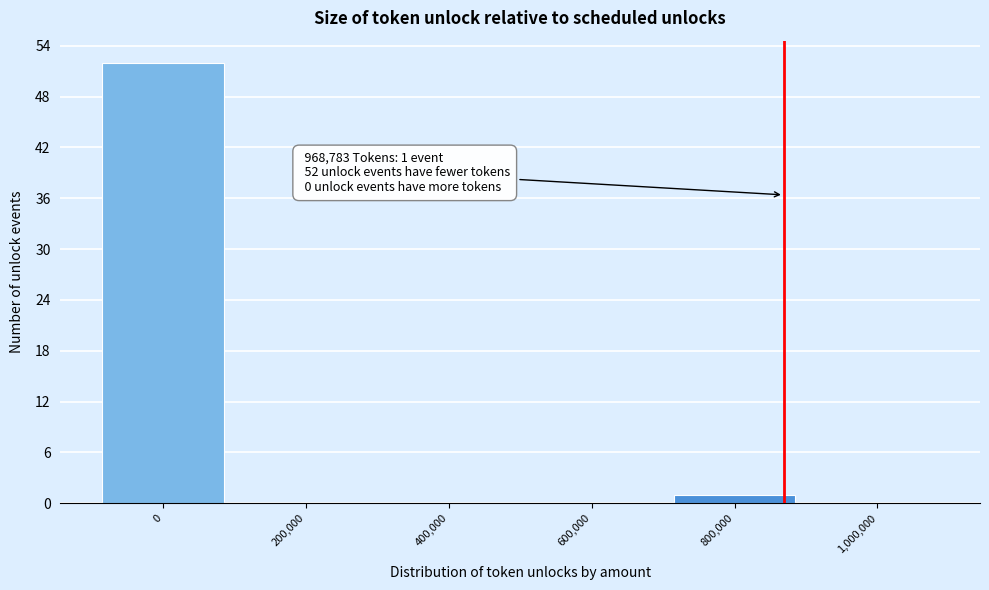

Reading left to right, what are all the values shown in this chart?

0=52	200,000=0	400,000=0	600,000=0	800,000=1	1,000,000=0